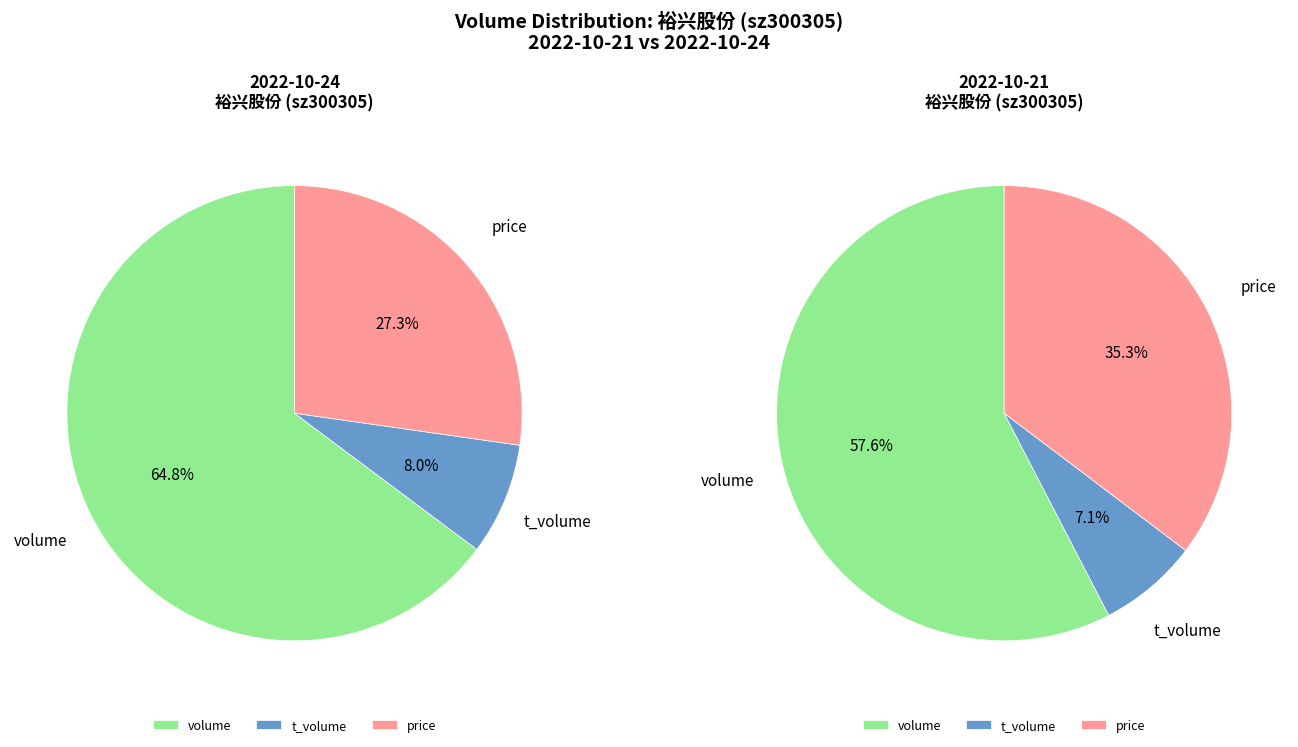

Between t_volume and volume, which is larger?

volume